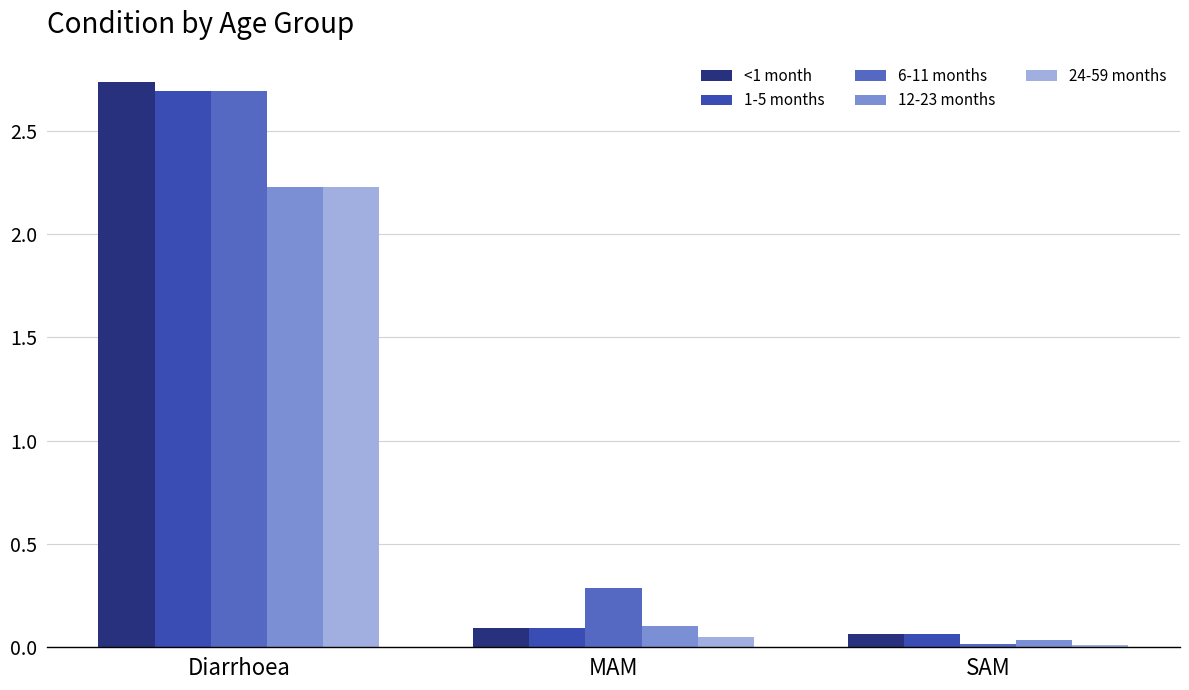

How many distinct data groups are displayed?

5